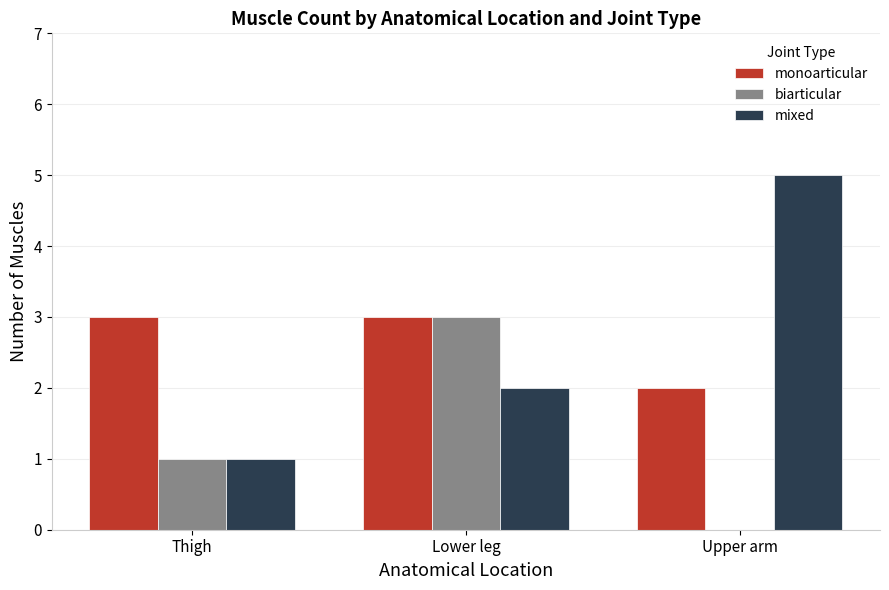

At which category is the sum across all series the highest?

Lower leg